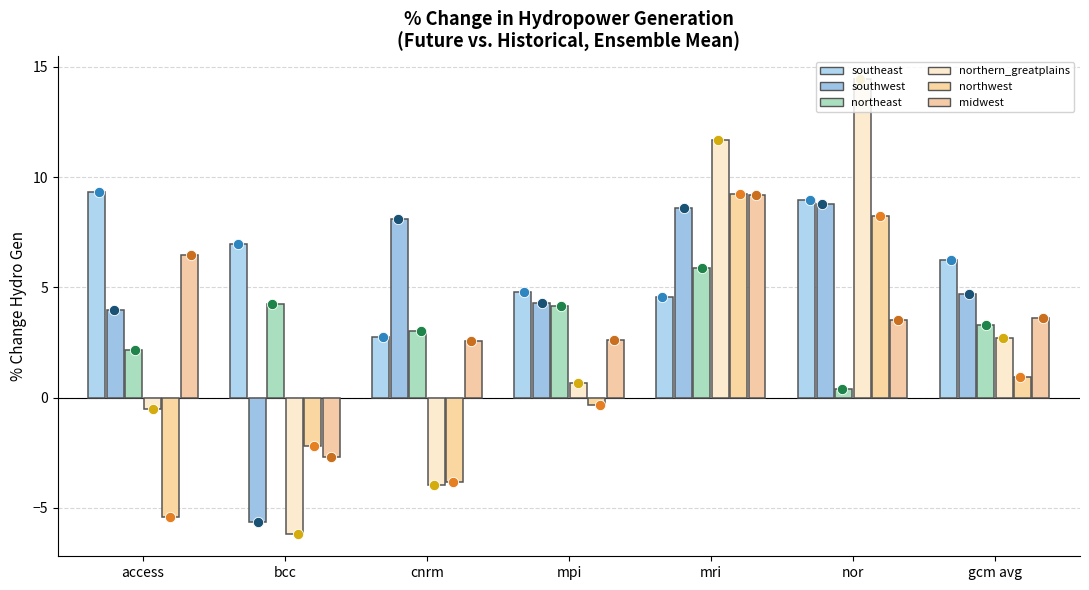

Which series has the largest Y range (max minus min)?

northern_greatplains